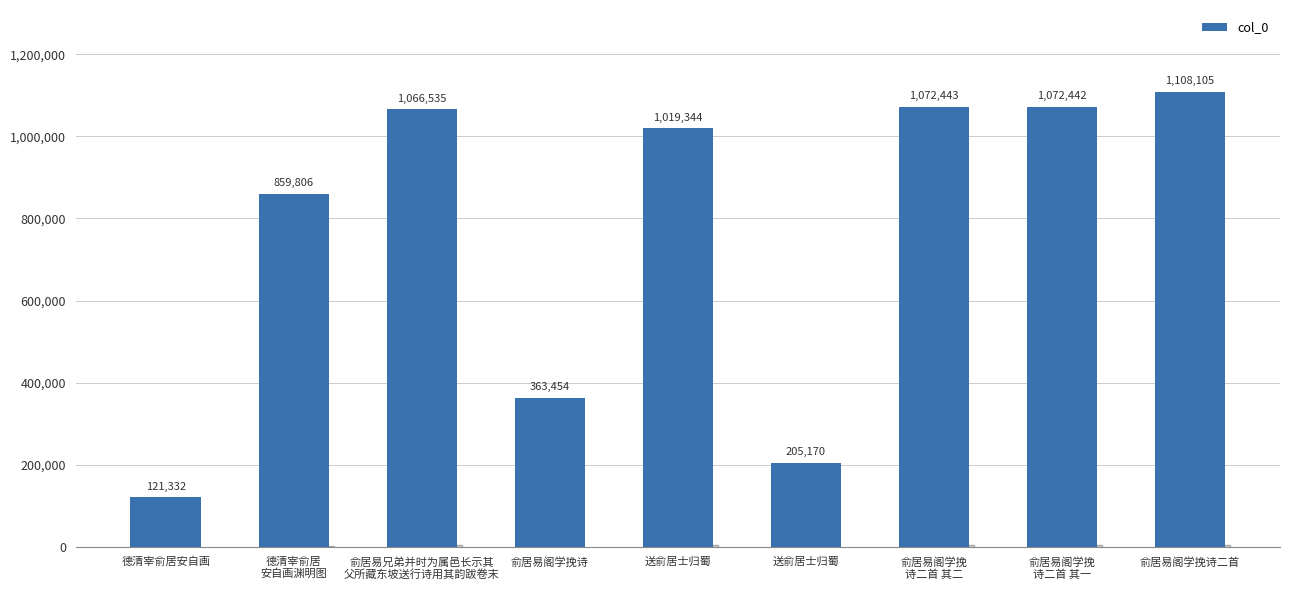

True or false: the data shows 1072442 at 俞居易阁学挽
诗二首 其一.

True